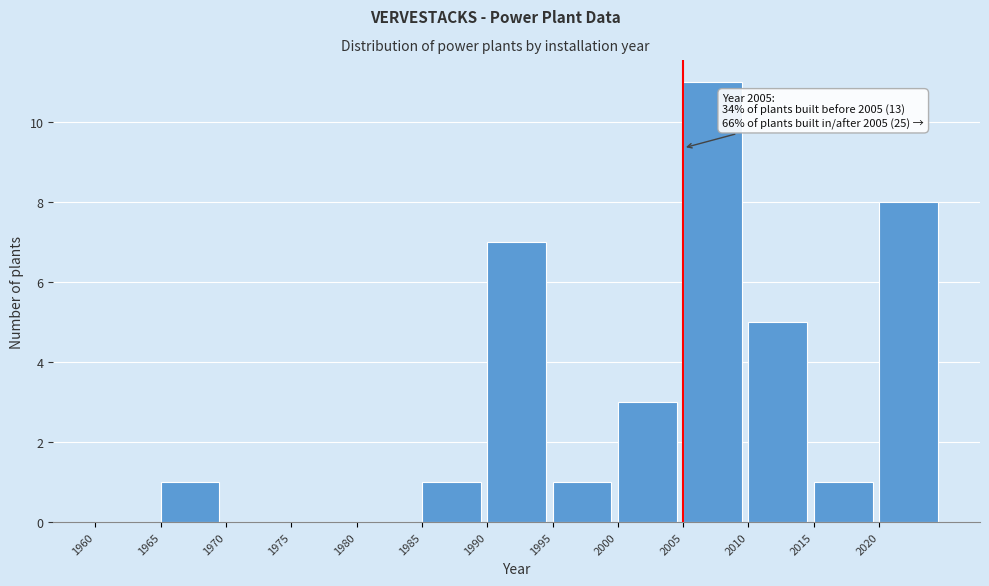

Over which range of the x-axis is the bar tallest?

2005 to 2010